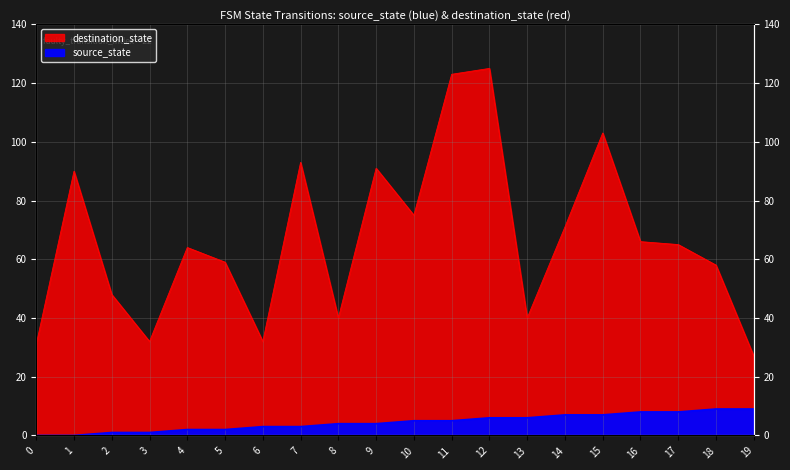

How many values in the source_state series are below 5?

10